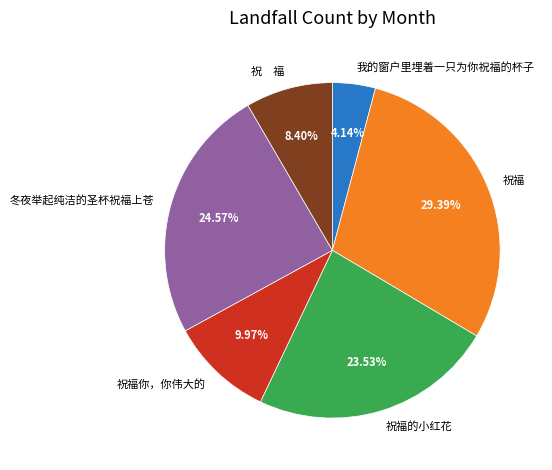

To the nearest percent, what percentage of the pie is 祝福你，你伟大的?

10%